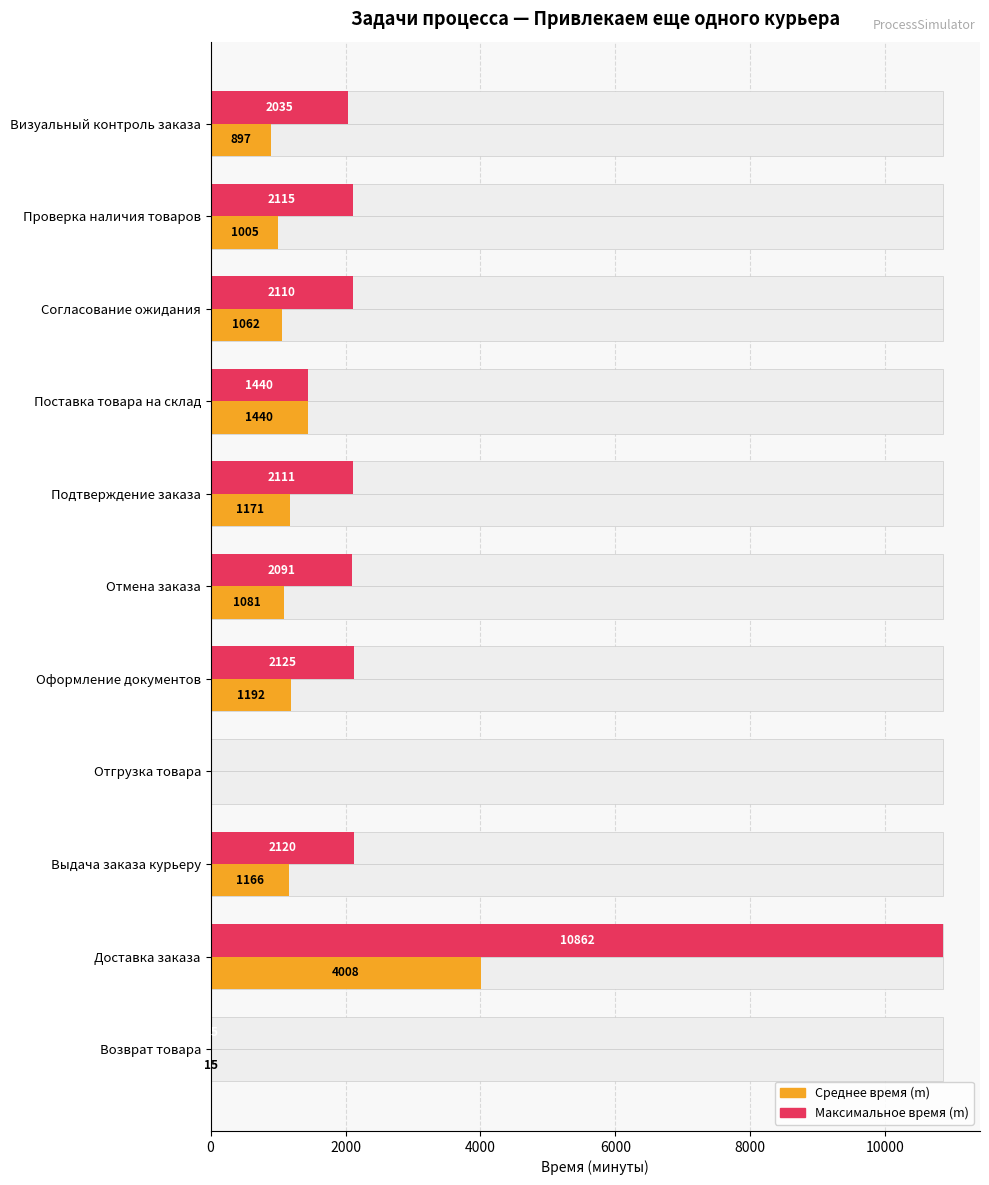

Count the number of data series in this chart.

2